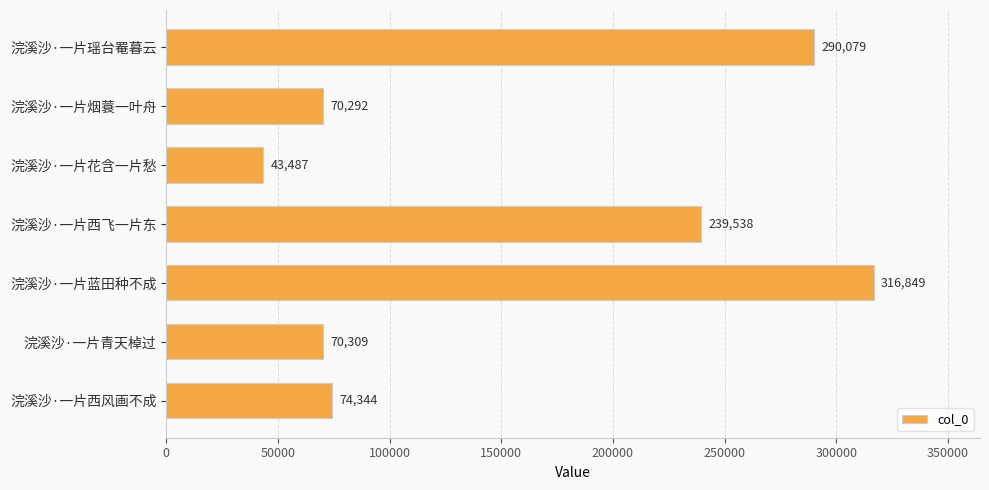

What is the average value?

157843